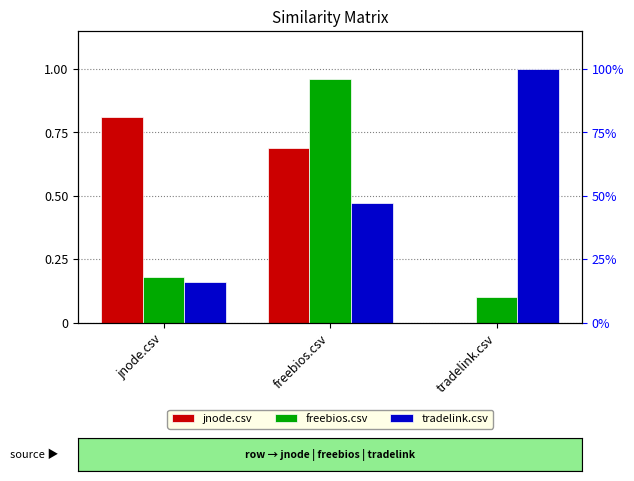

The tradelink.csv series shows 1.6 at tradelink.csv. True or false?

False